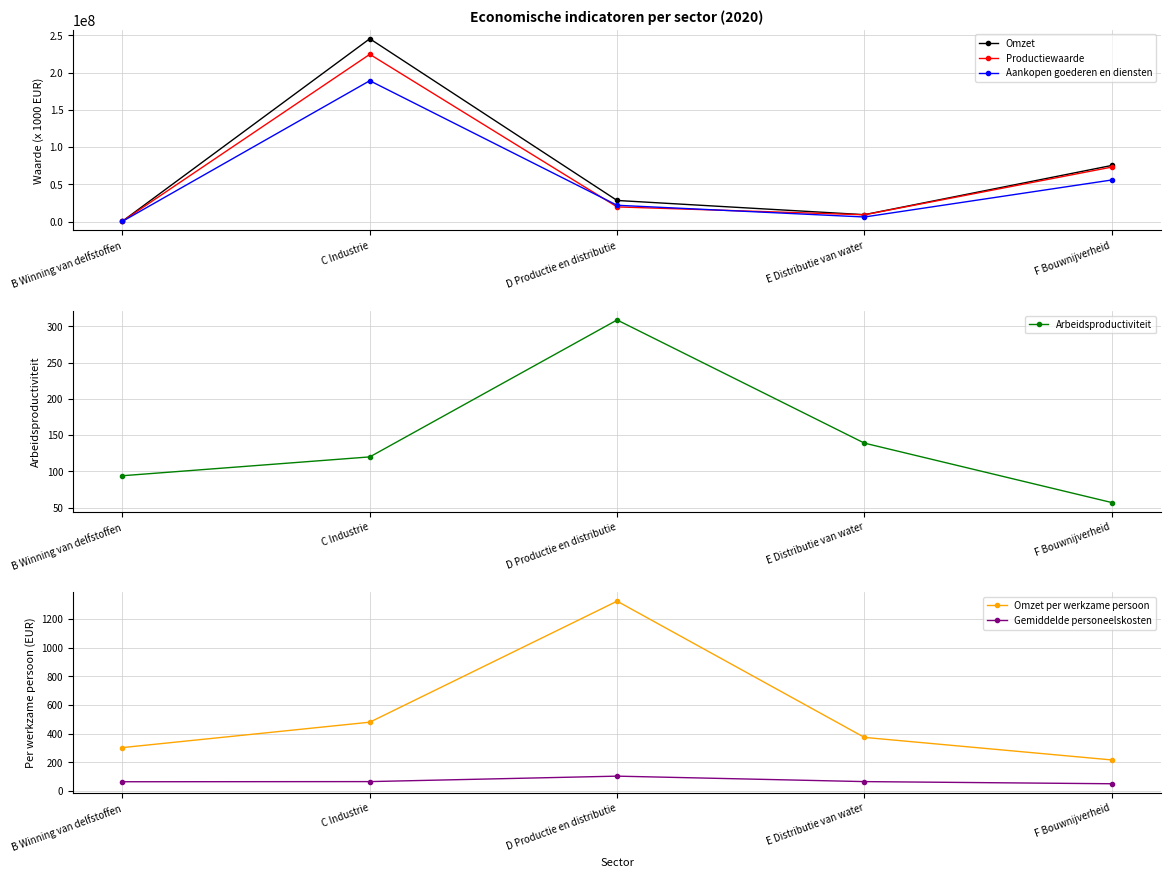

Which series has the largest range (max minus min)?

Omzet